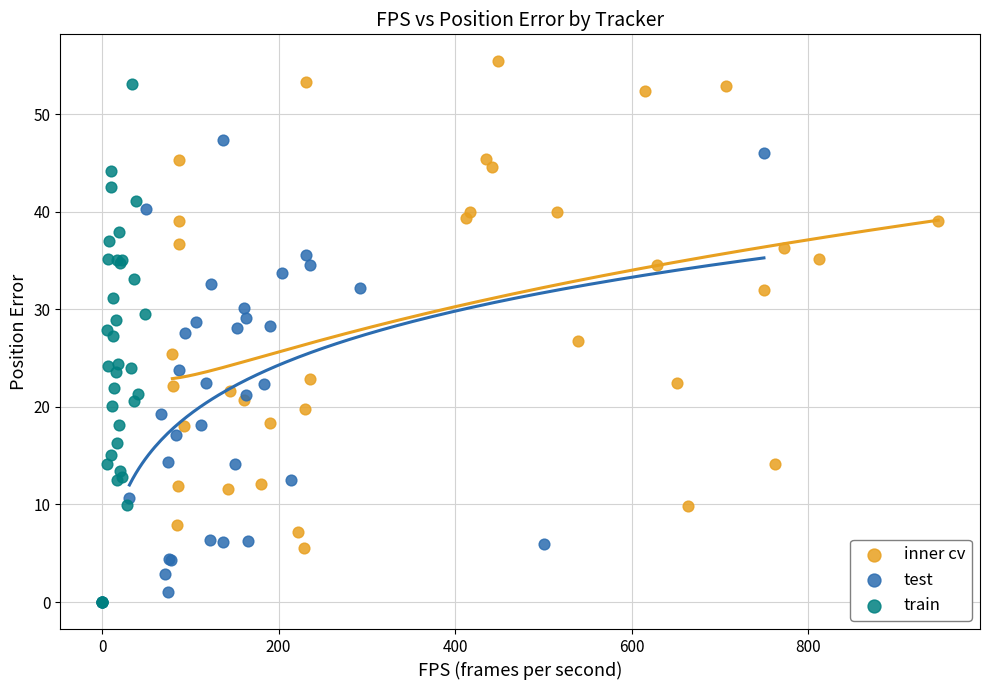

Which series has the widest spread of Y values?

train